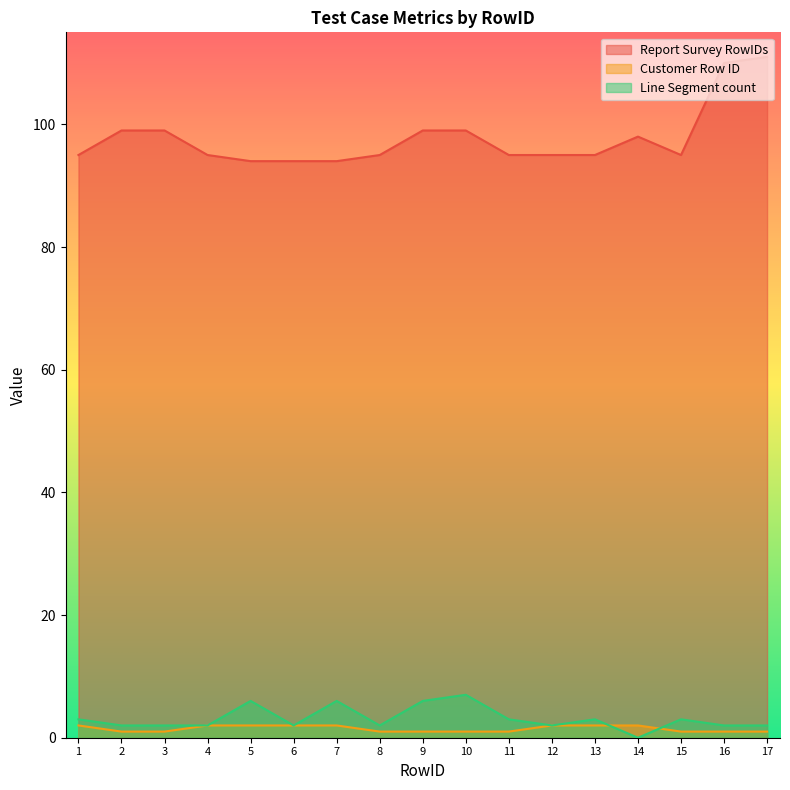

Which series has the widest spread of values?

Report Survey RowIDs